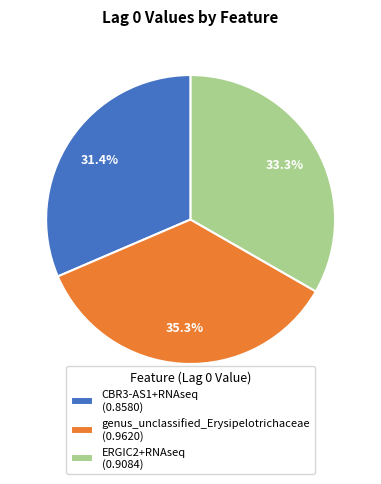

Is the sum of genus_unclassified_Erysipelotrichaceae and CBR3-AS1+RNAseq greater than half?

Yes